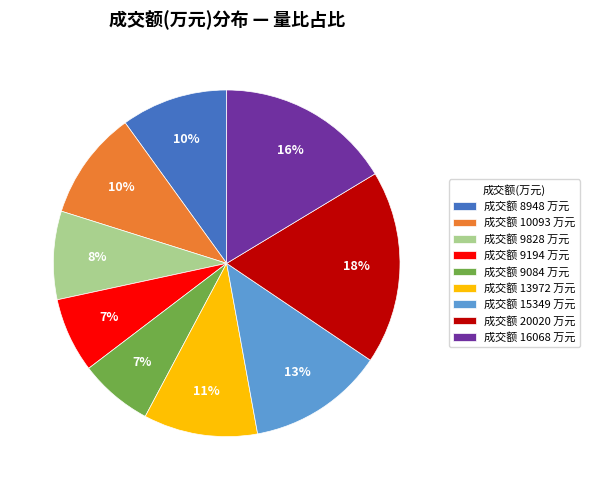

Which slice is the largest?

成交额 20020 万元